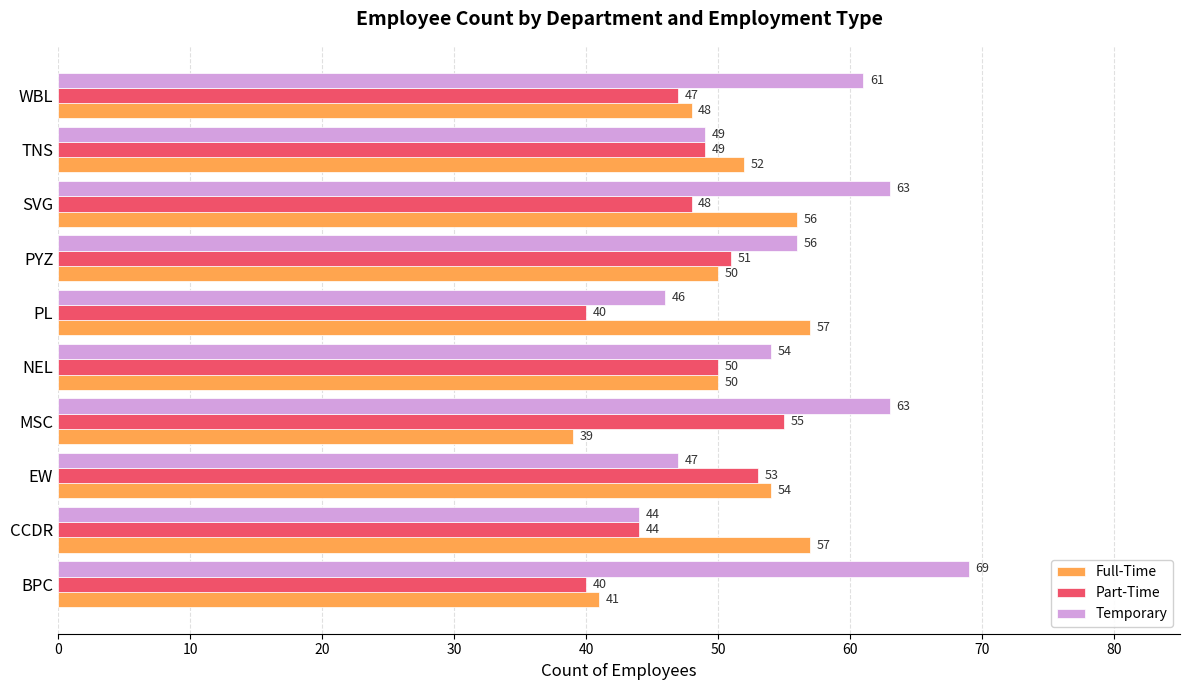

Which series has the largest total across all categories?

Temporary